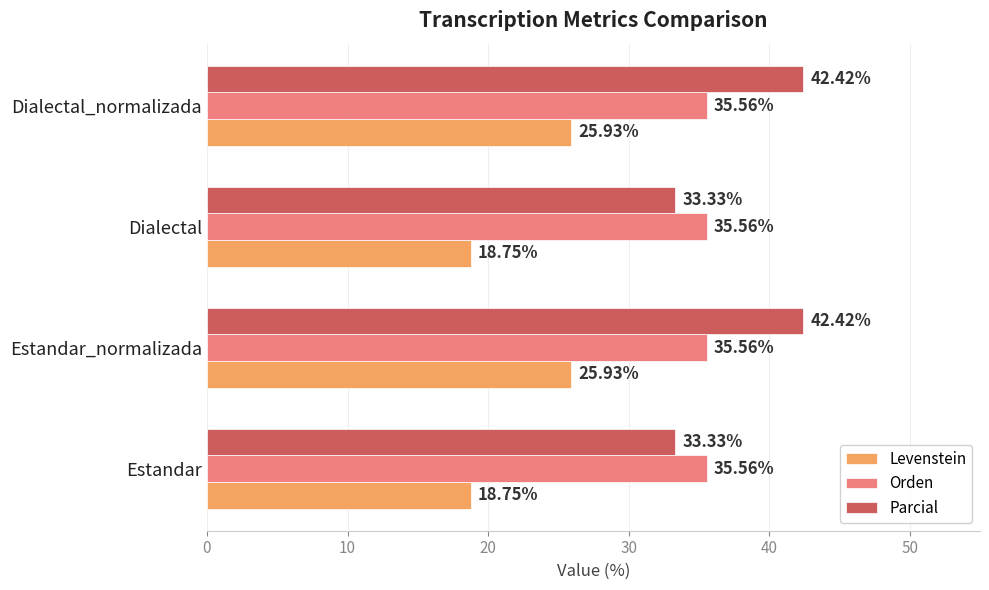

Which series has the widest spread of values?

Parcial